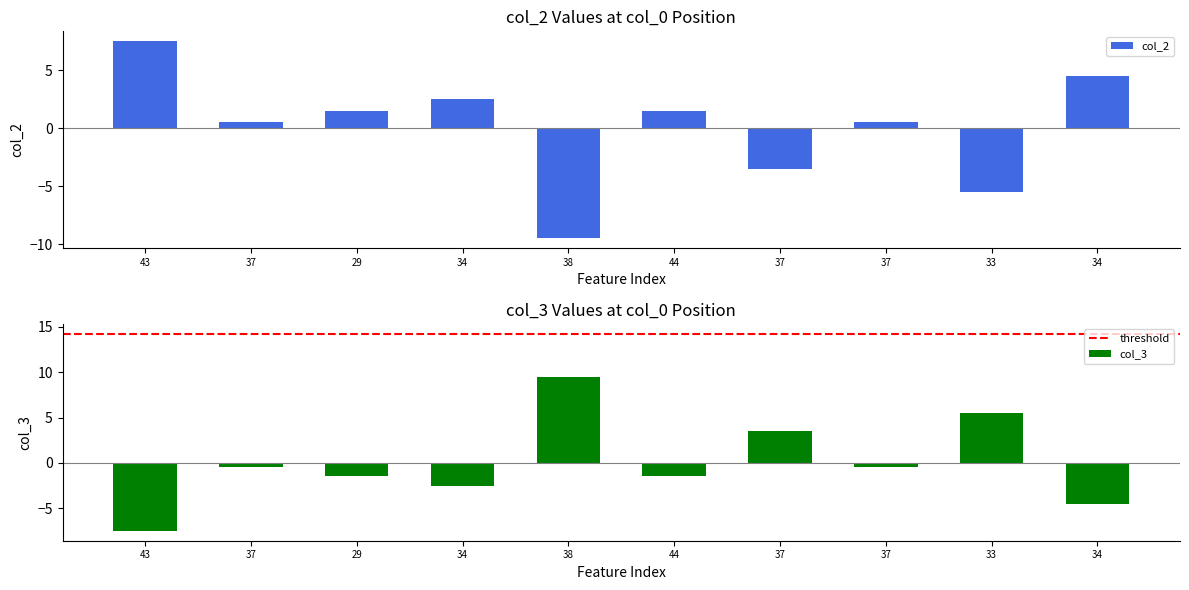

How many data points in col_3 are above 0?

3